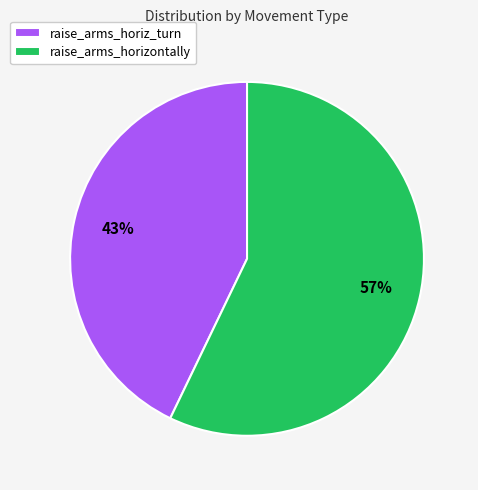

Is it true that raise_arms_horizontally is 57% of the pie?

True